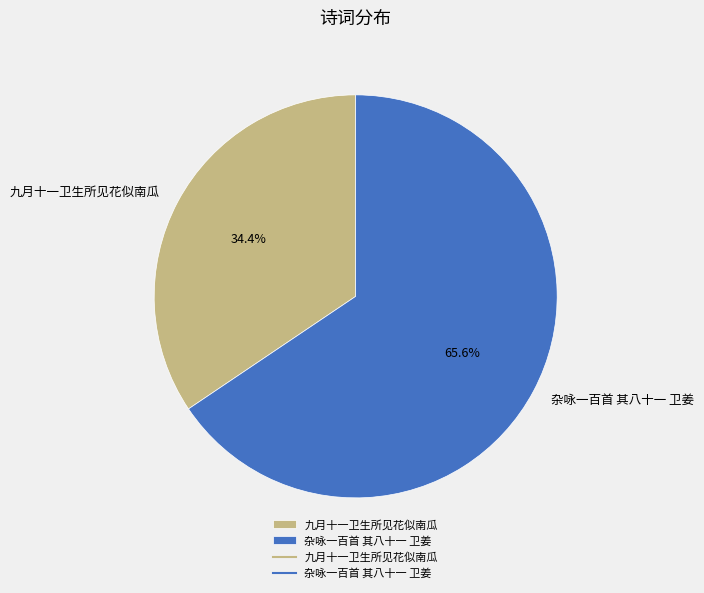

How many slices are in this pie chart?

2